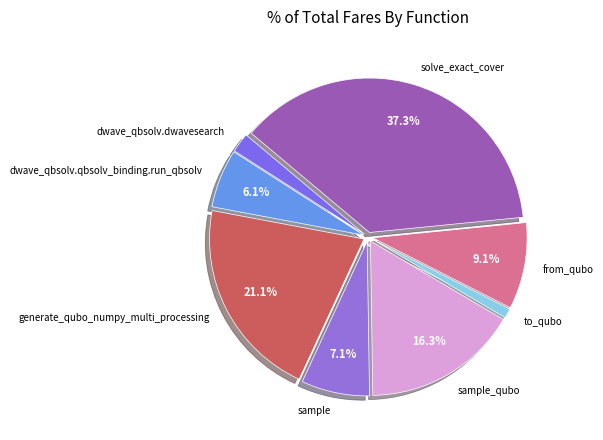

How many segments does this pie chart have?

8